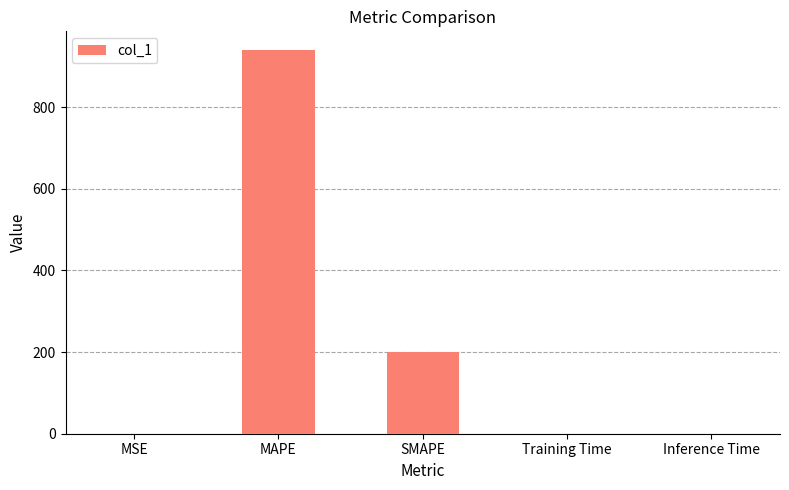

Which has a higher value, Training Time or SMAPE?

SMAPE